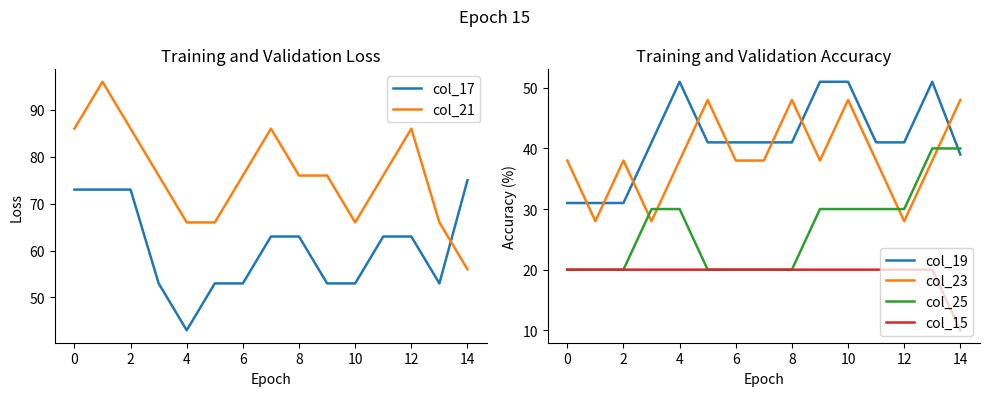

What is the value of the col_15 point at the 1st from the left?

20